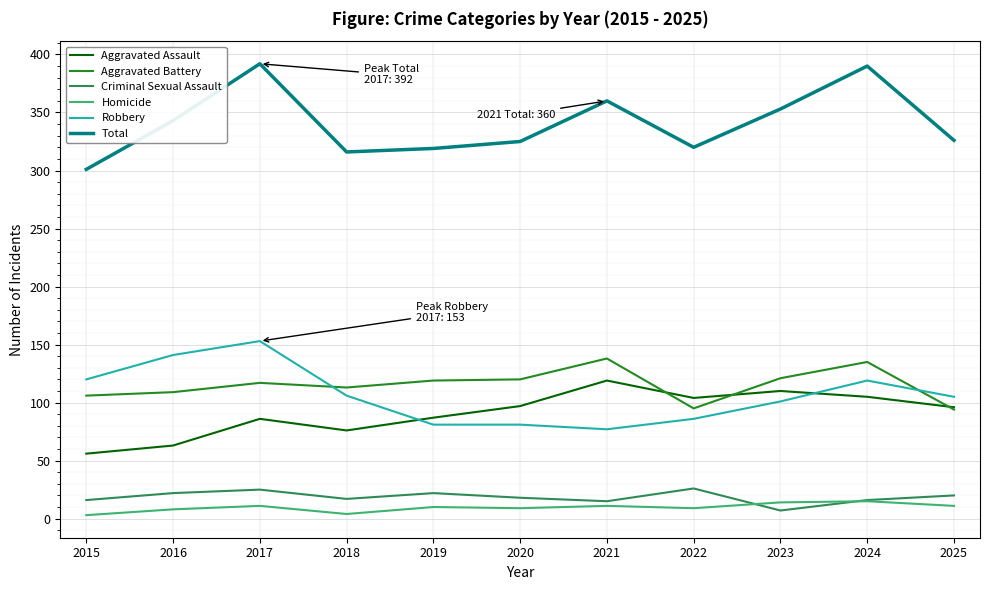

What is the total value across all series at 2020?

650